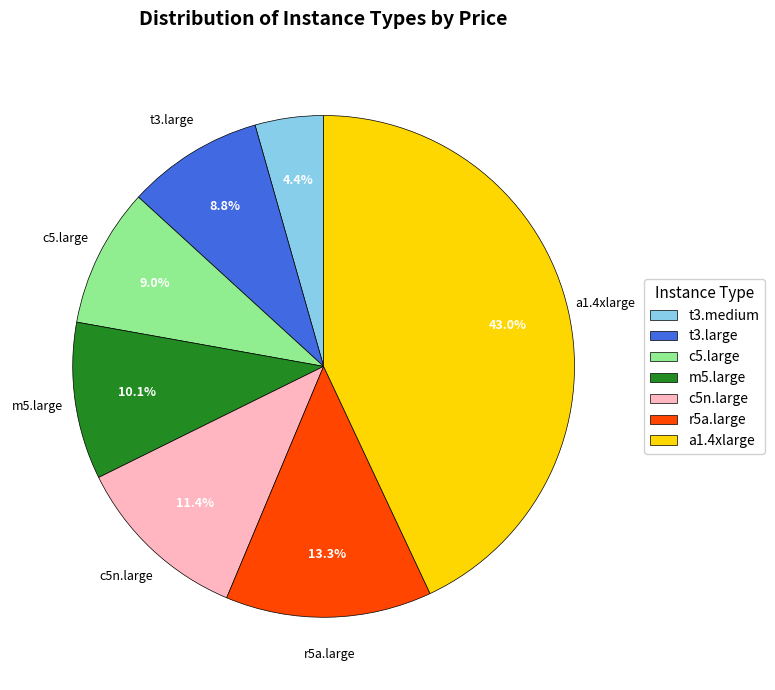

To the nearest percent, what portion does r5a.large represent?

13%